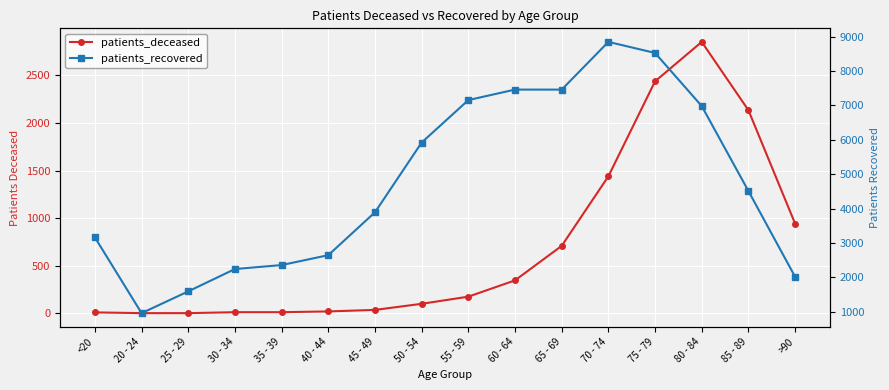

What is the difference between the maximum and minimum values in the patients_deceased series?

2847